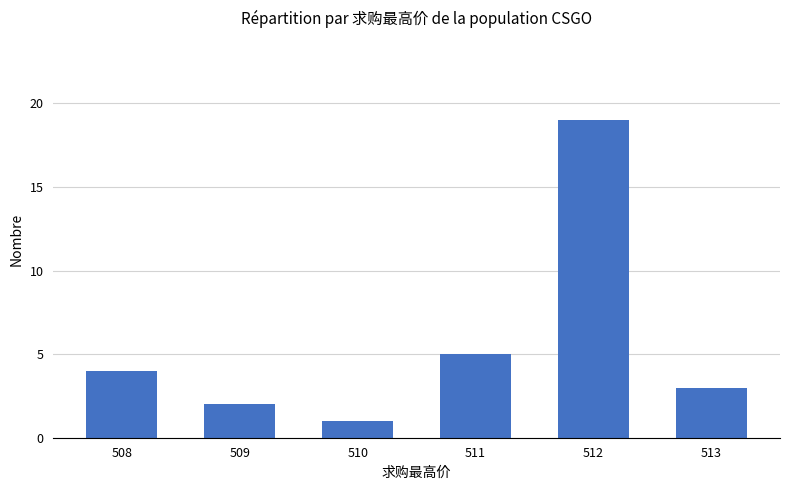

What is the maximum value shown in the chart?

19